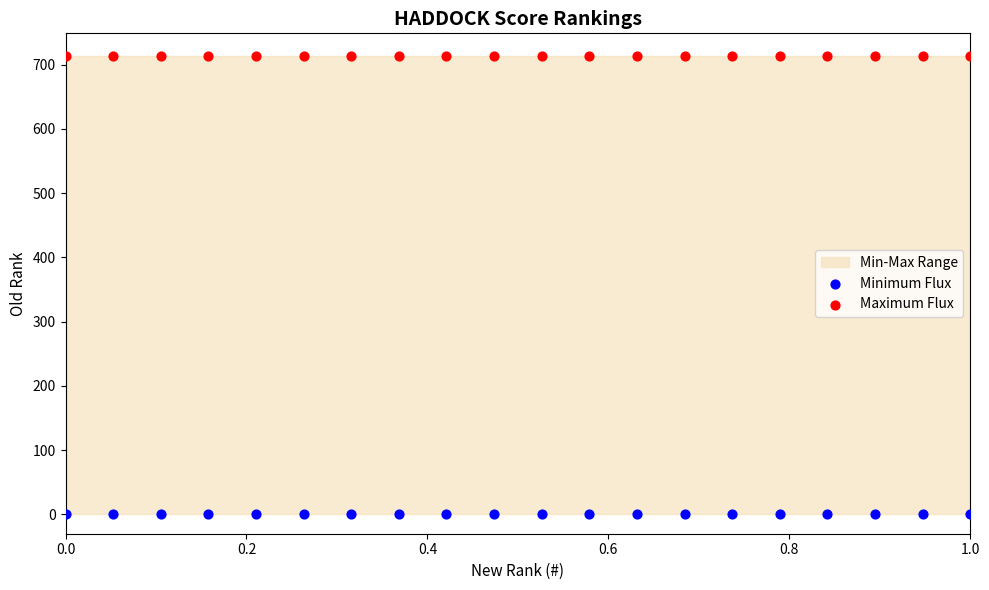

Which series reaches the minimum Y coordinate?

Minimum Flux